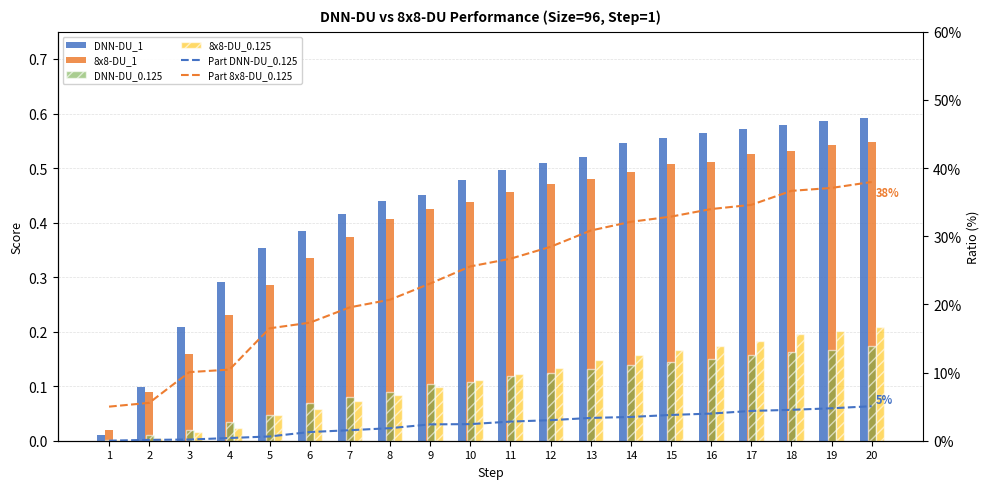

Does the chart contain any negative values?

No